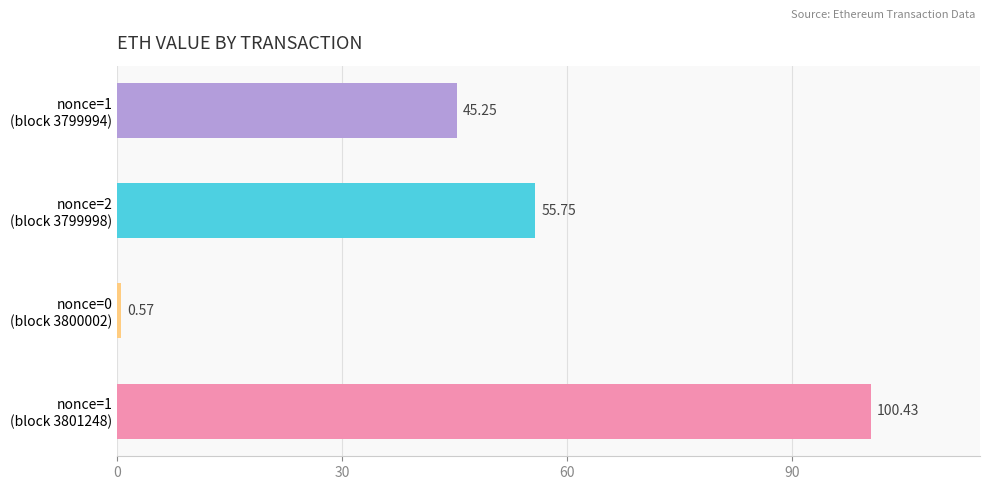

Are the bars horizontal?

Yes